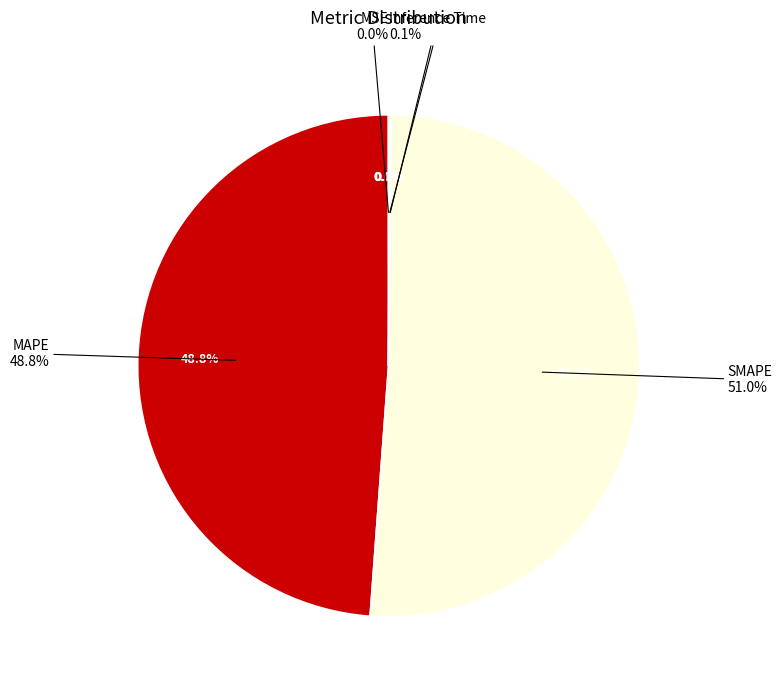

Is there a majority slice in this chart?

Yes